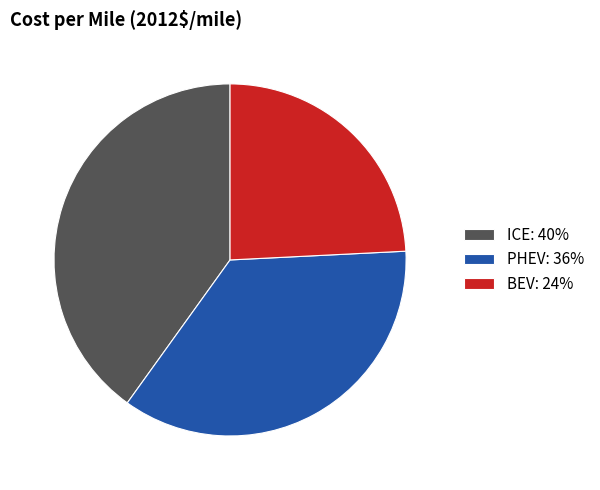

How many slices are in this pie chart?

3